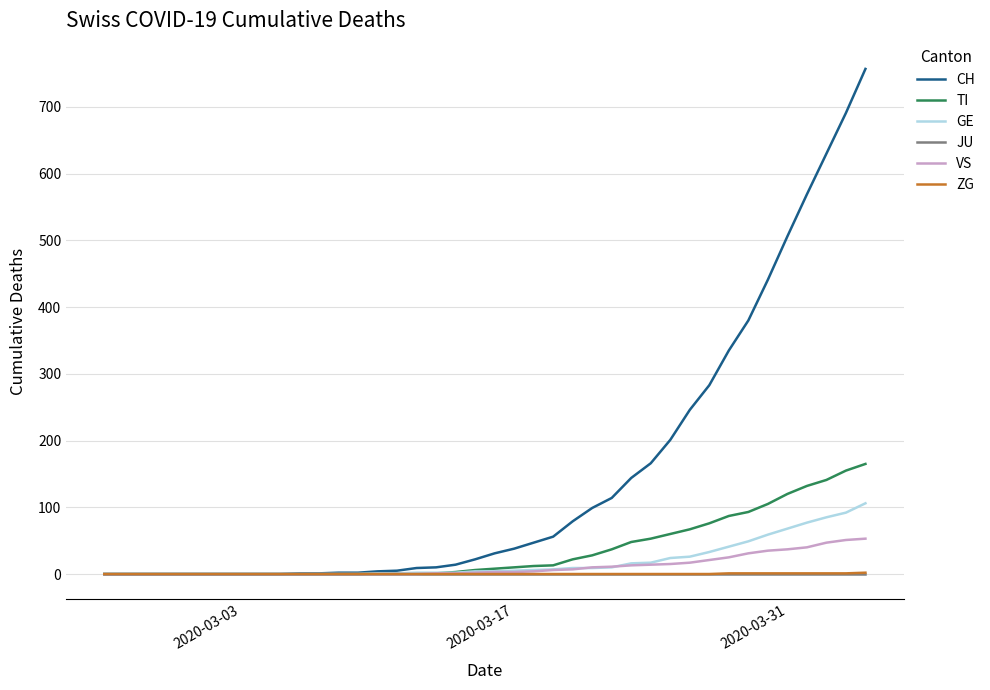

Which series has the largest total across all categories?

CH